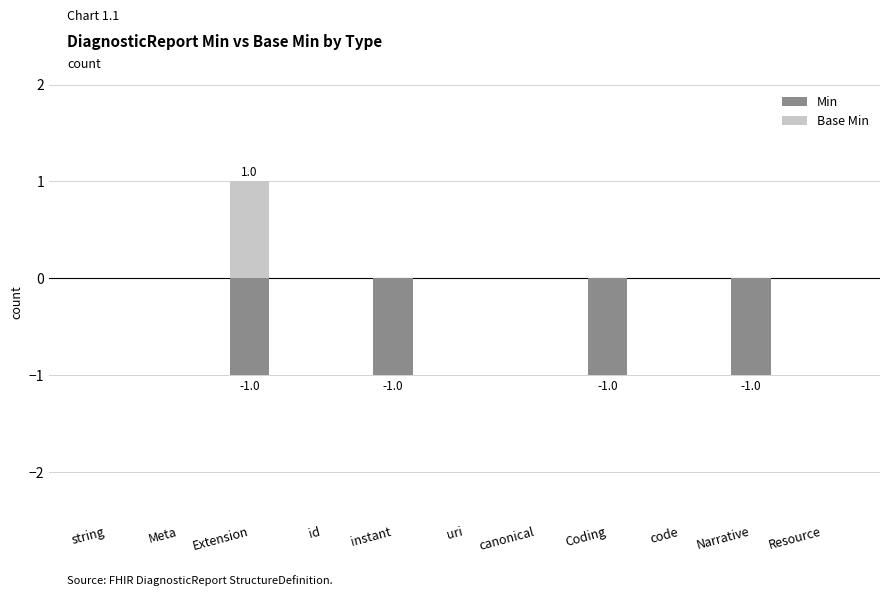

The Min series shows -1 at Coding. True or false?

True